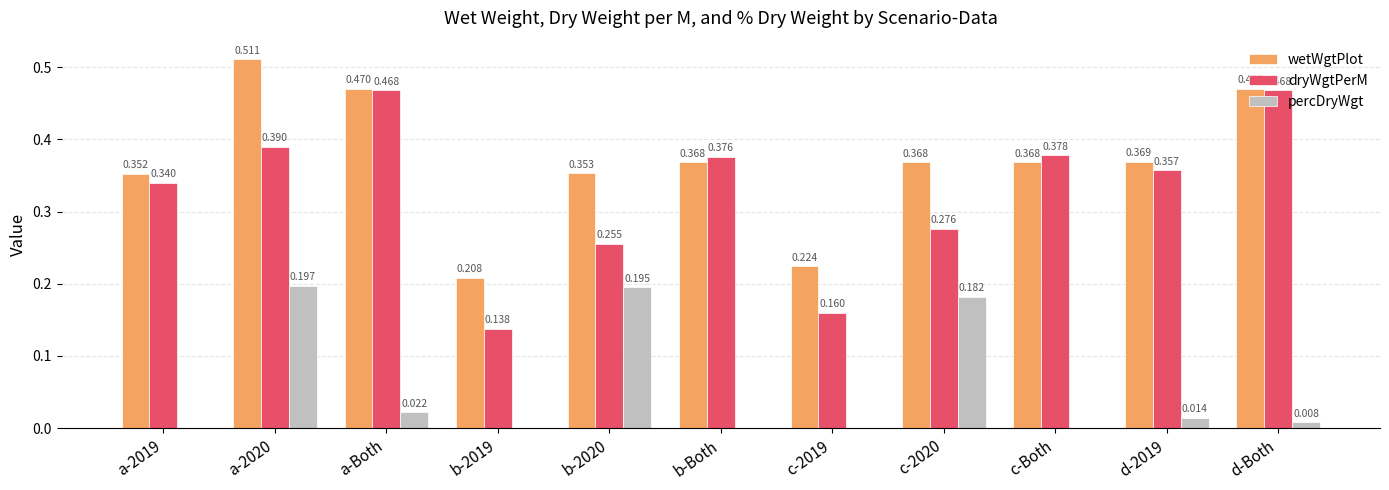

At which label does percDryWgt reach its peak?

a-2020